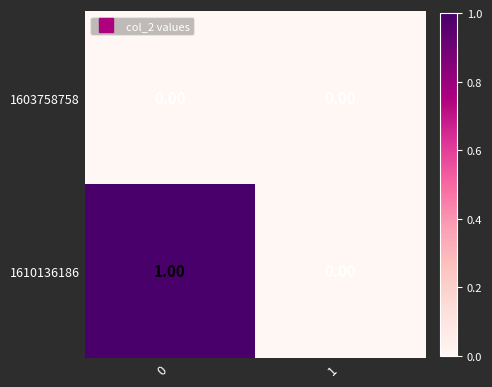

Between 0 and 1, which series saw the biggest shift?

1610136186